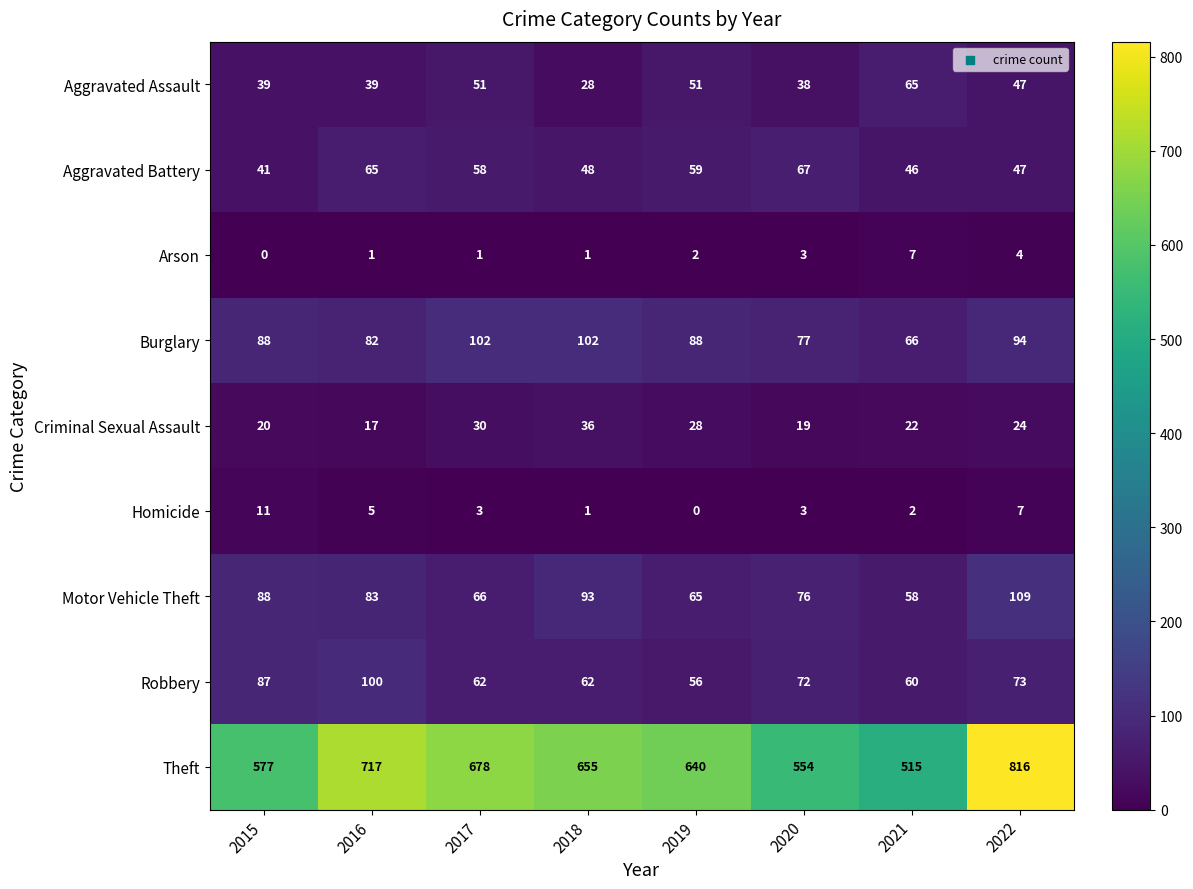

What is the spread (max minus min) of values at 2016?

716